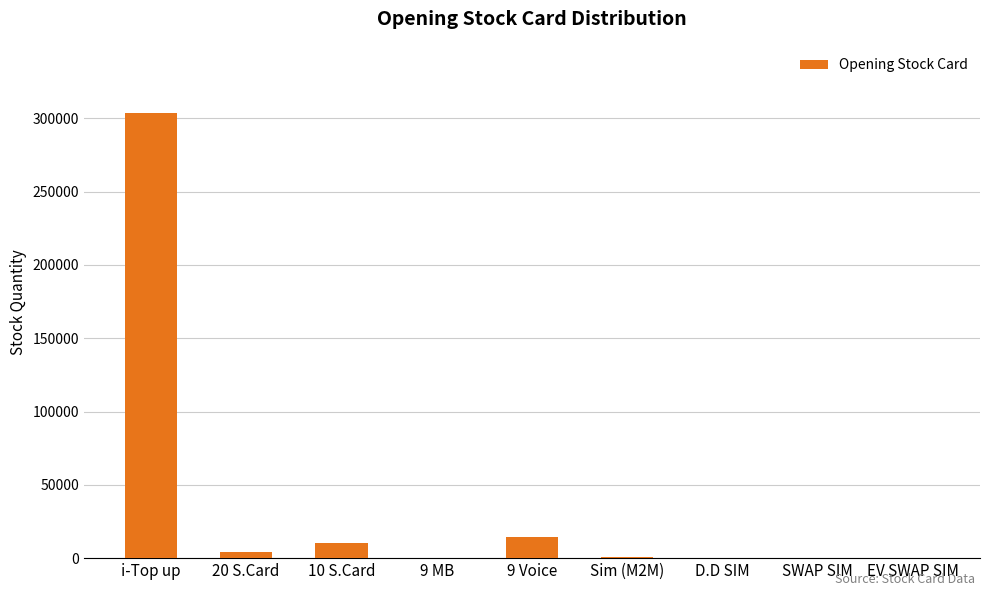

What is the sum of all values?

334320